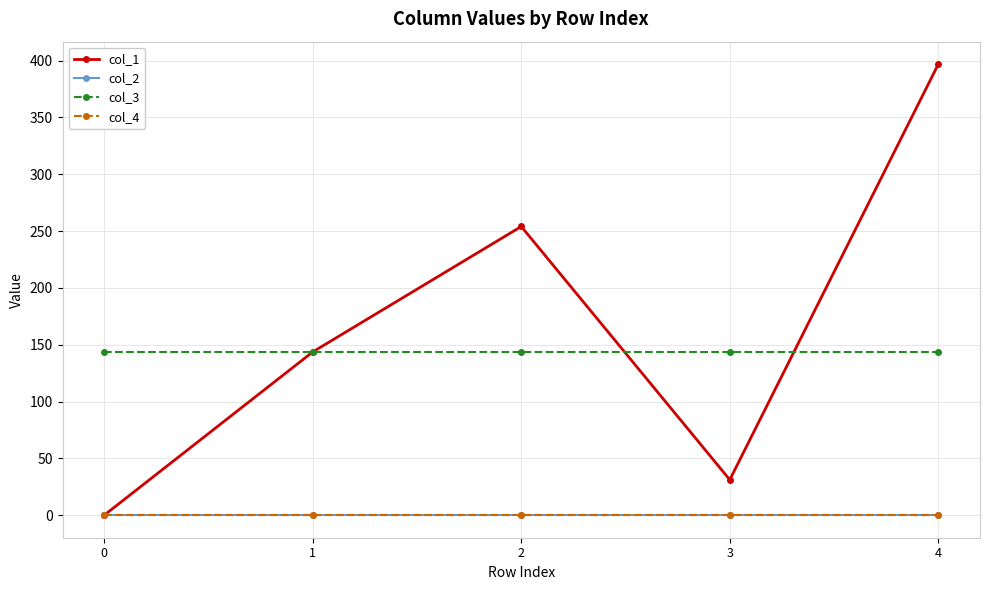

Reading right to left, transcribe all the data shown in this chart.

col_1: 396.9	31.2	254.1	143.7	0.0
col_2: 0.0	0.0	0.0	0.0	0.0
col_3: 144.0	144.0	144.0	144.0	144.0
col_4: 0.0	0.0	0.0	0.0	0.0